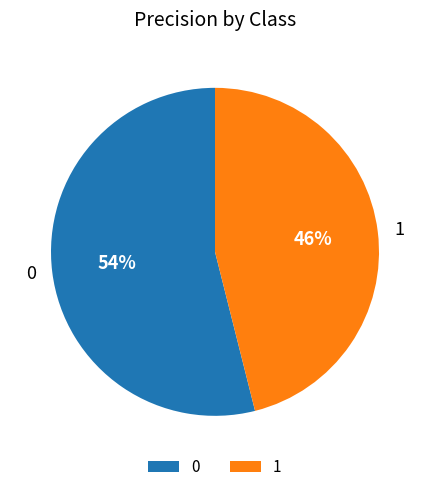

To the nearest percent, what is the difference between the largest and smallest slice percentages?

8%